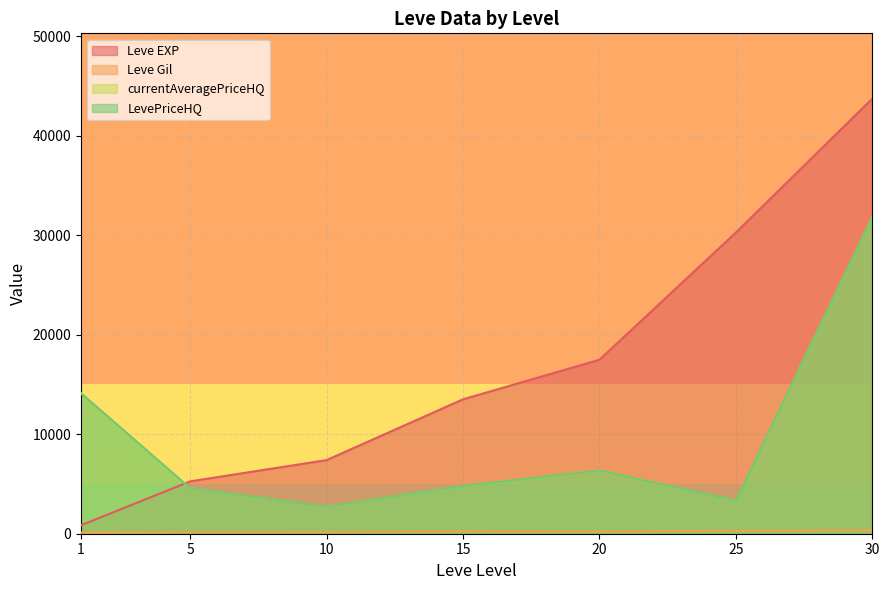

What are all the series names shown in the legend?

Leve EXP, Leve Gil, currentAveragePriceHQ, LevePriceHQ